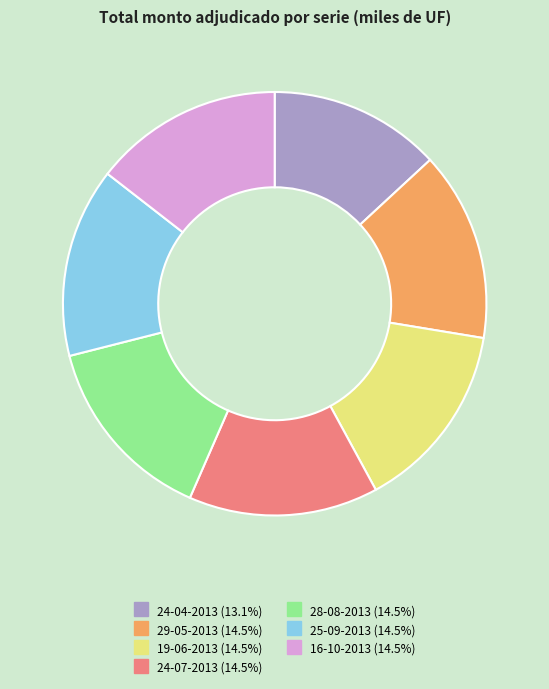

Count the number of slices in the pie.

7